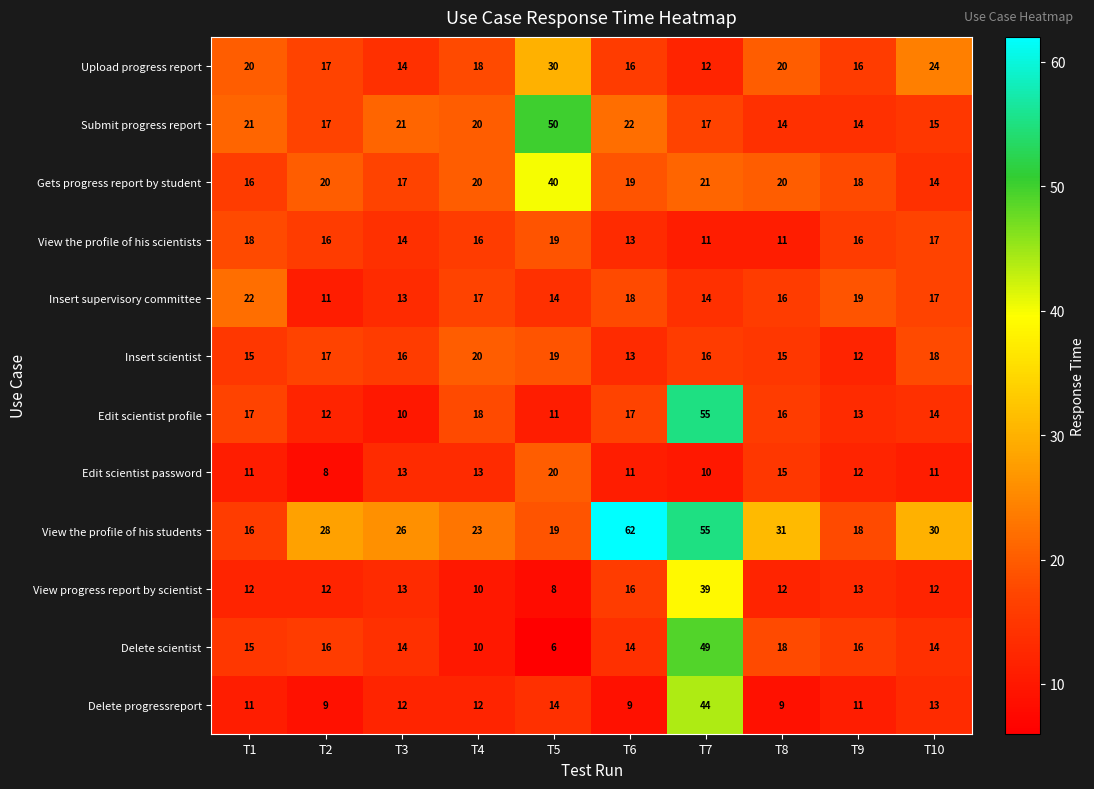

What is the greatest value displayed?

62